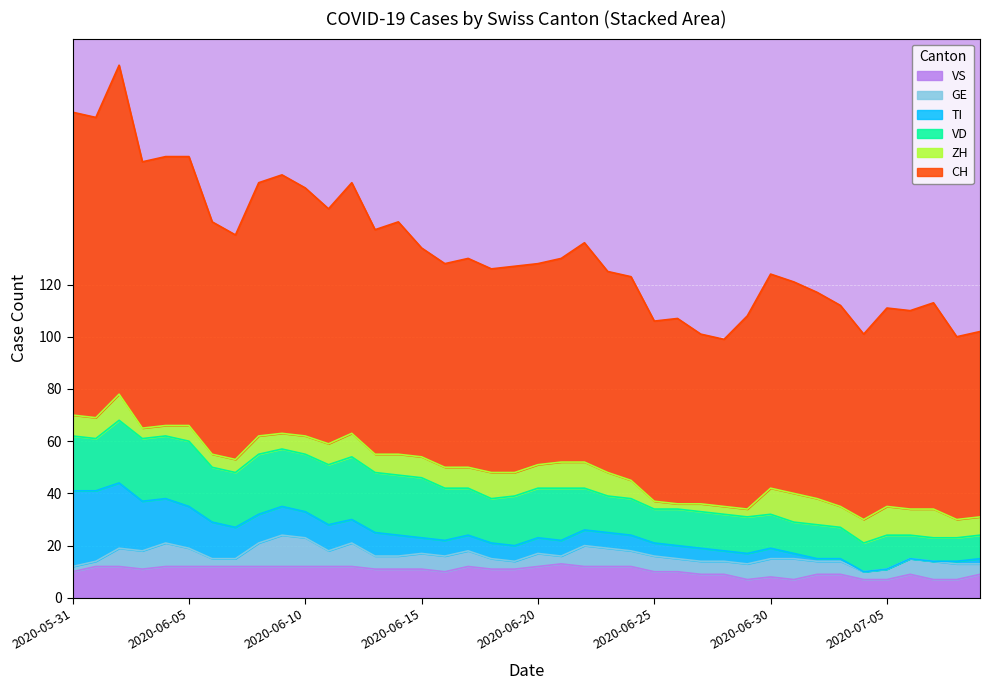

What is the difference between the maximum and minimum values in the CH series?

62